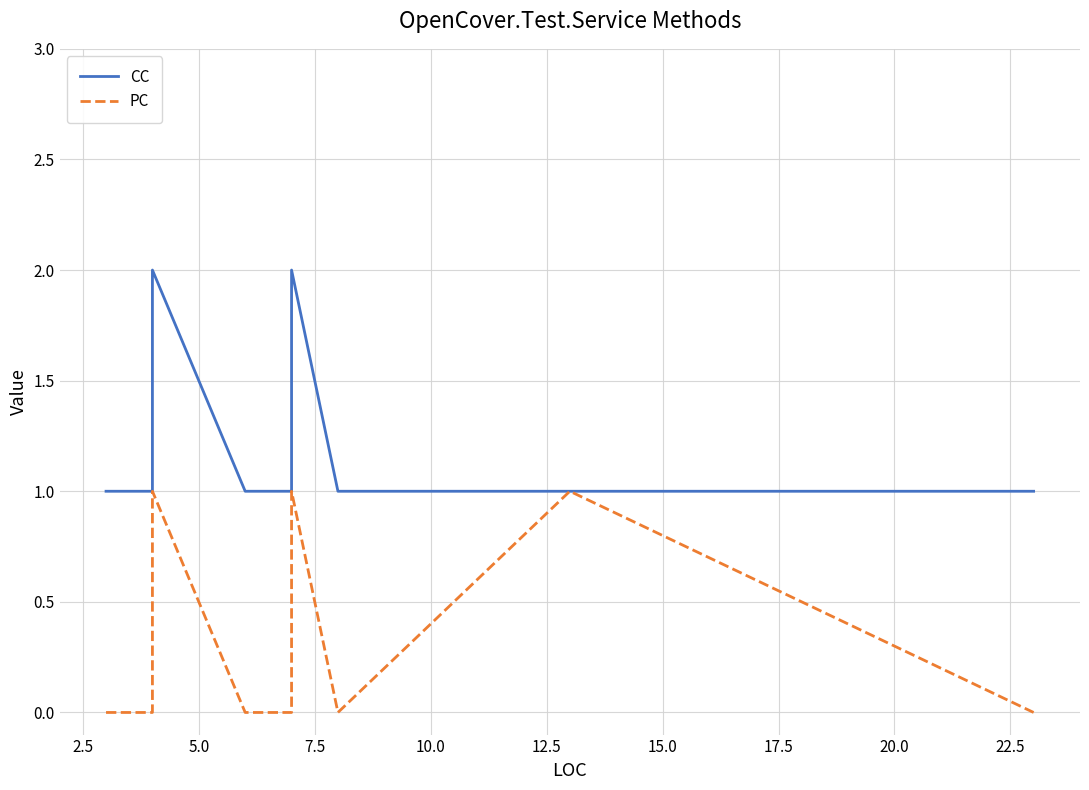

What is the value of the PC point at the 8th from the left?

1